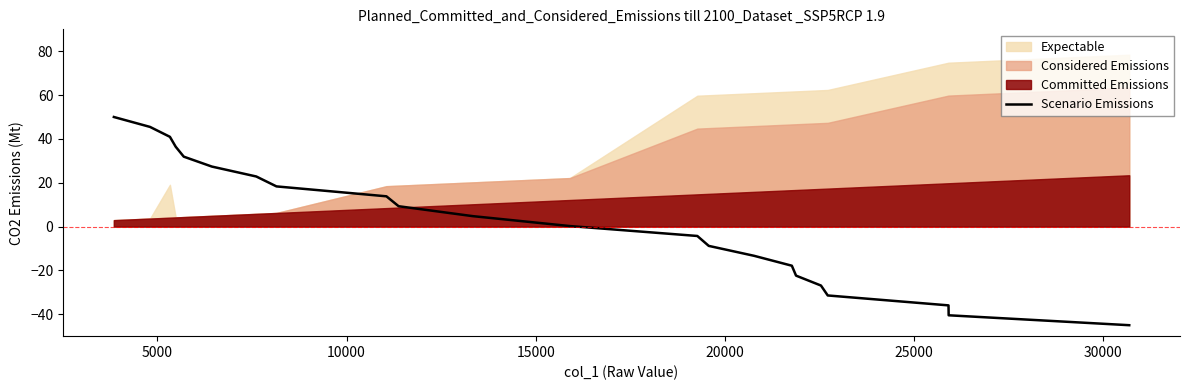

How many lines are shown in the chart?

1